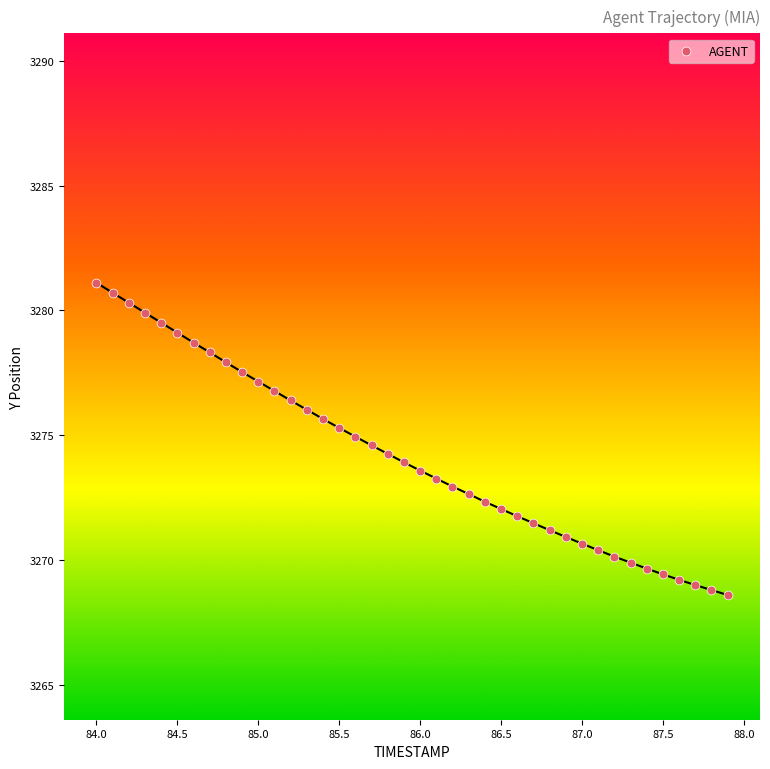

What is the range of Y values (max minus min)?

12.5